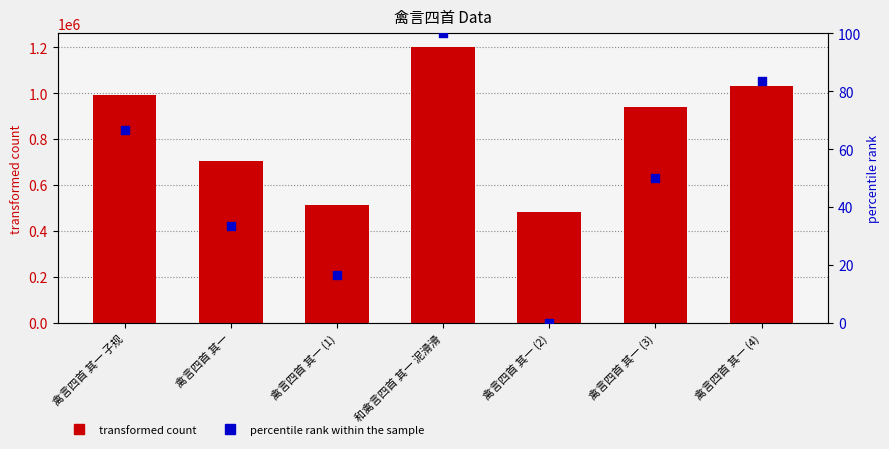

Which series has the largest Y range (max minus min)?

col_0